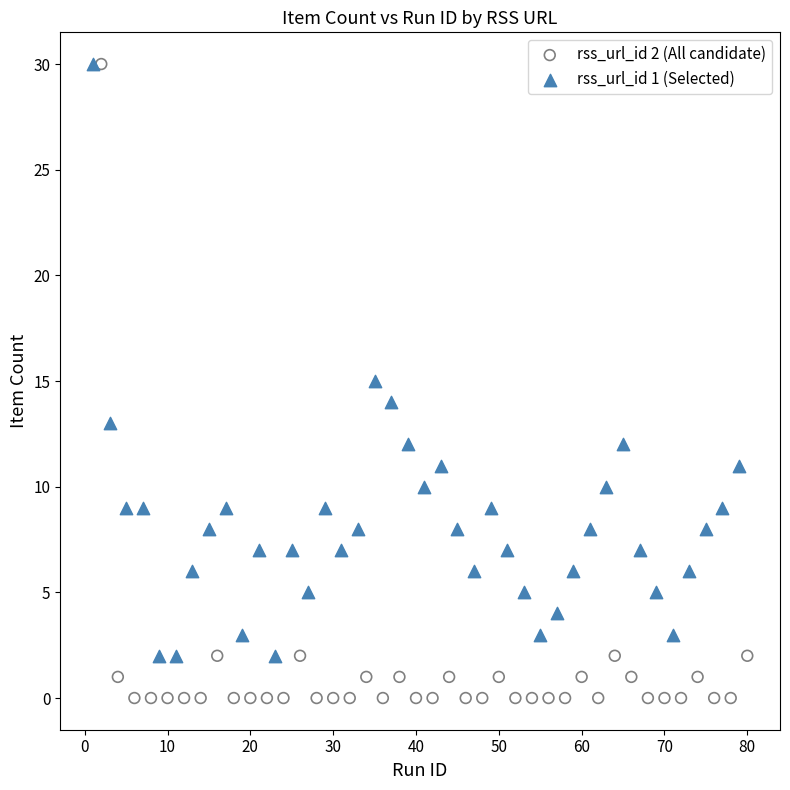

Which series has the largest Y range (max minus min)?

rss_url_id 2 (All candidate)